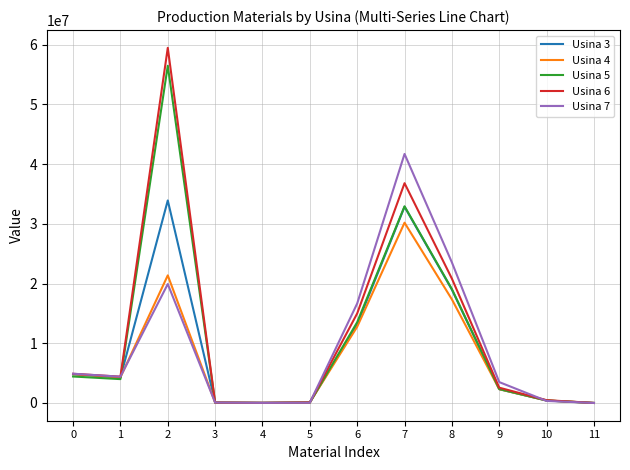

At which category is the sum across all series the highest?

2